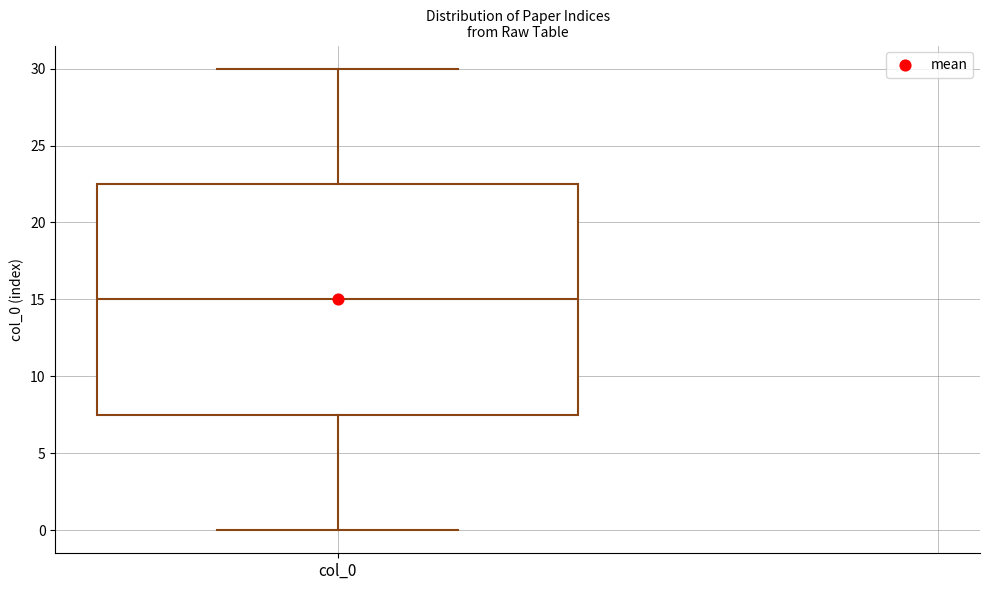

Read this box plot against the y-axis: the position of the median line, the range covered by the box, and the ends of both whiskers. The values are not printed on the chart, so give them approximately, as read against the axis.

median 15.0, box 7.5 to 22.5, whiskers 0.0 to 30.0